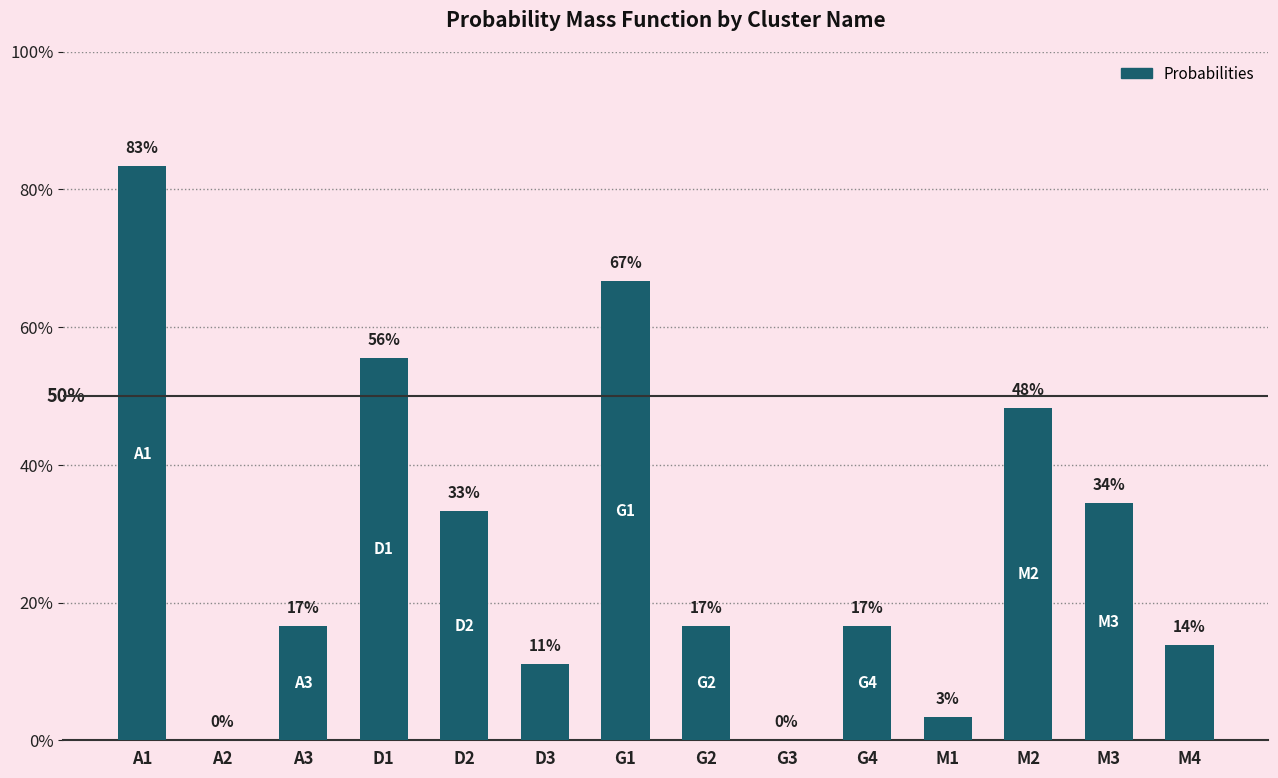

List the labels in order of value, largest first.

A1, G1, D1, M2, M3, D2, A3, G2, G4, M4, D3, M1, A2, G3